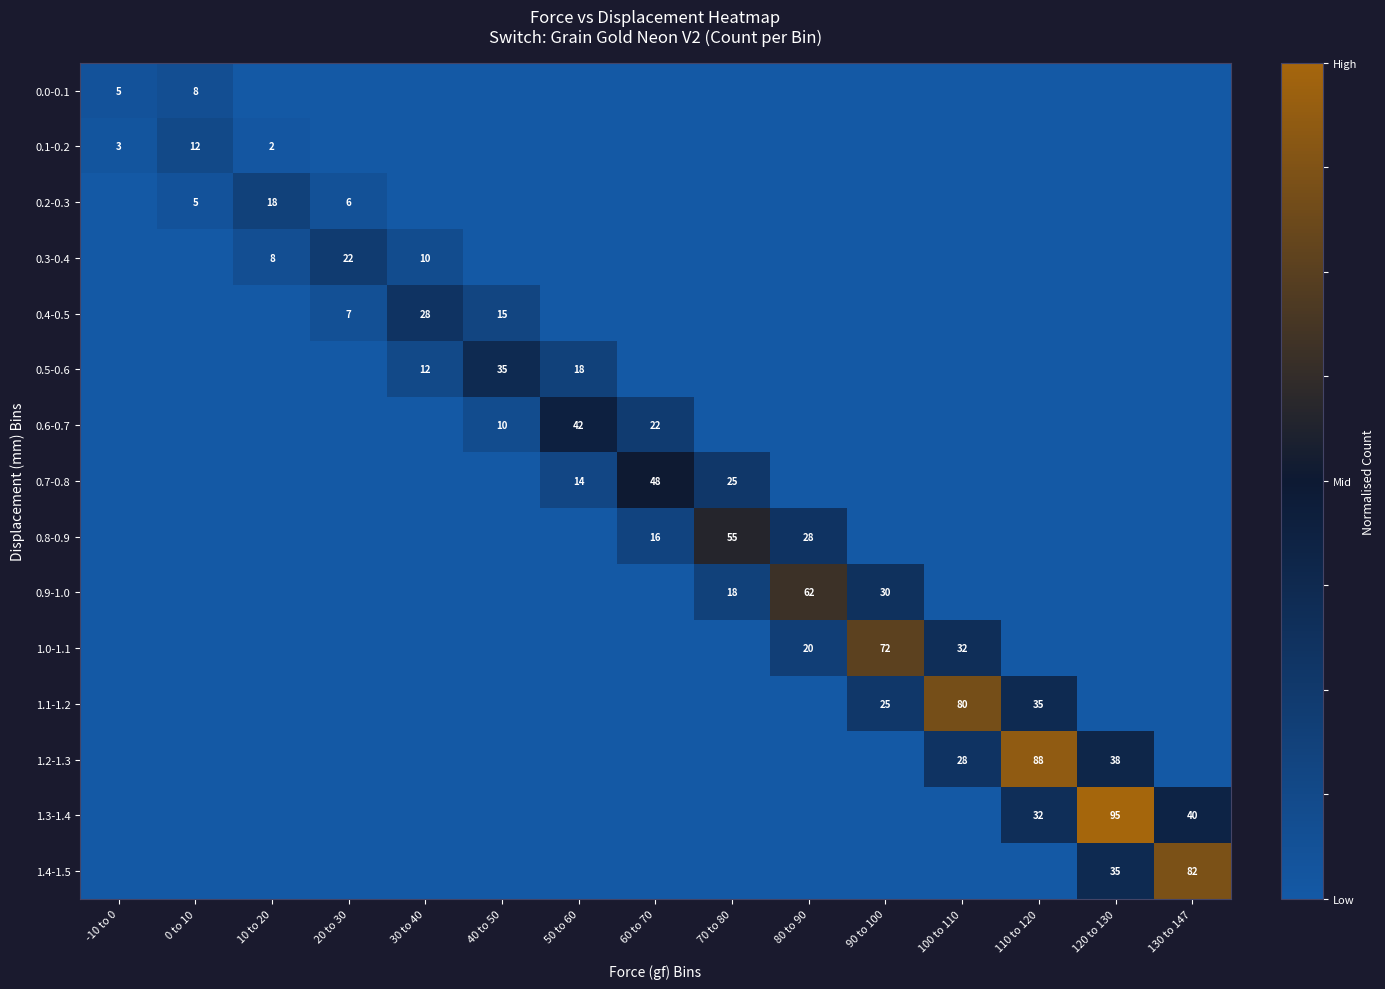

Is it true that 0.5-0.6 equals 12 at 30 to 40?

True